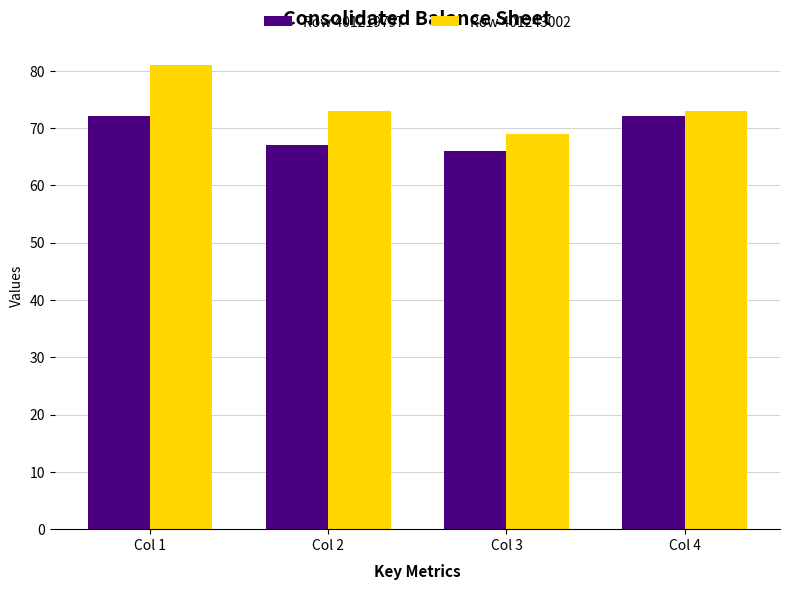

Reading left to right, what are all the values shown in this chart?

Row 401219797: 72	67	66	72
Row 401243002: 81	73	69	73